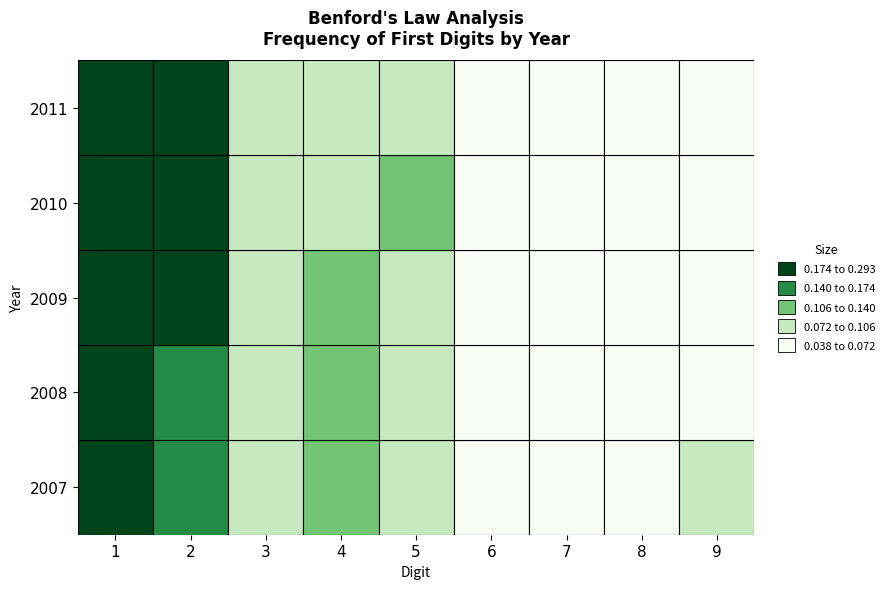

Where is 2007 nearest to the value 0?

7